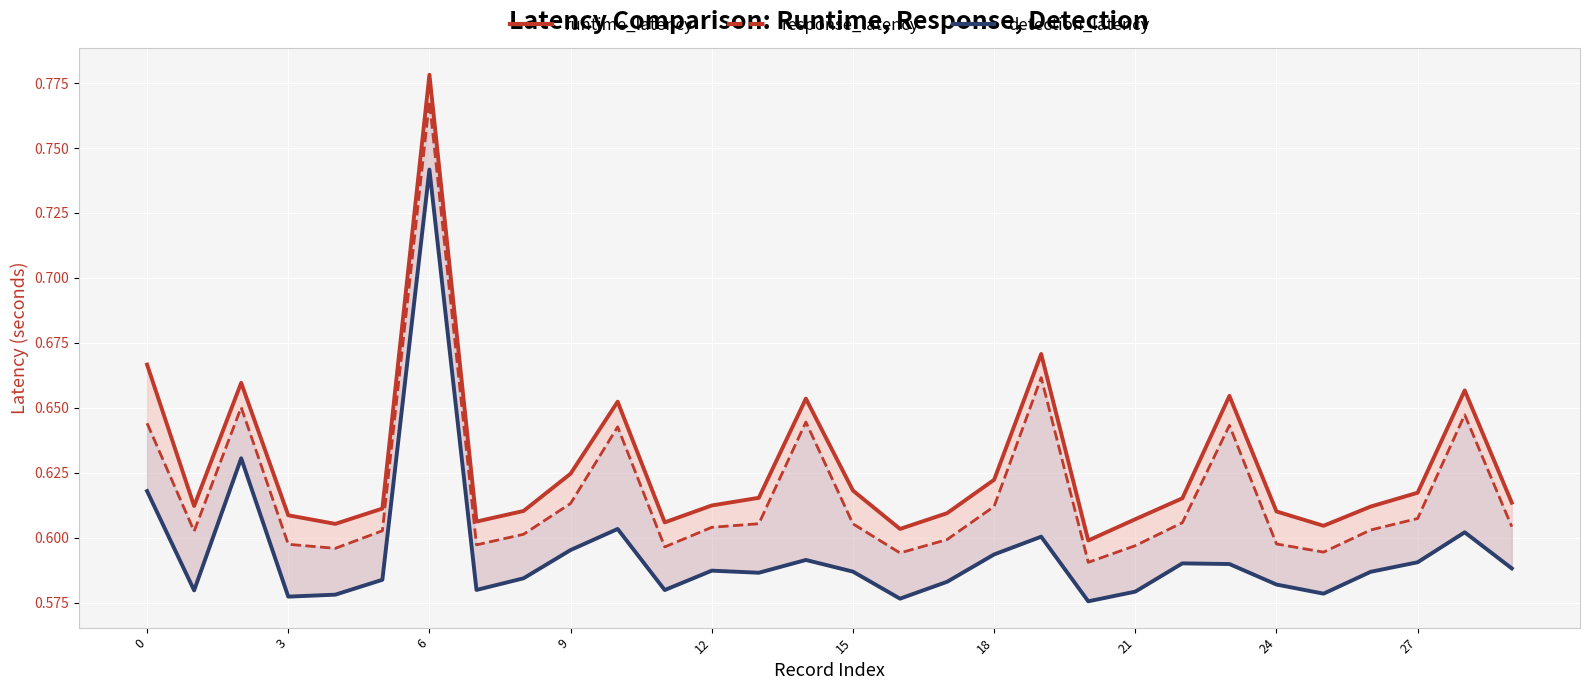

Which series has the widest spread of values?

runtime_latency